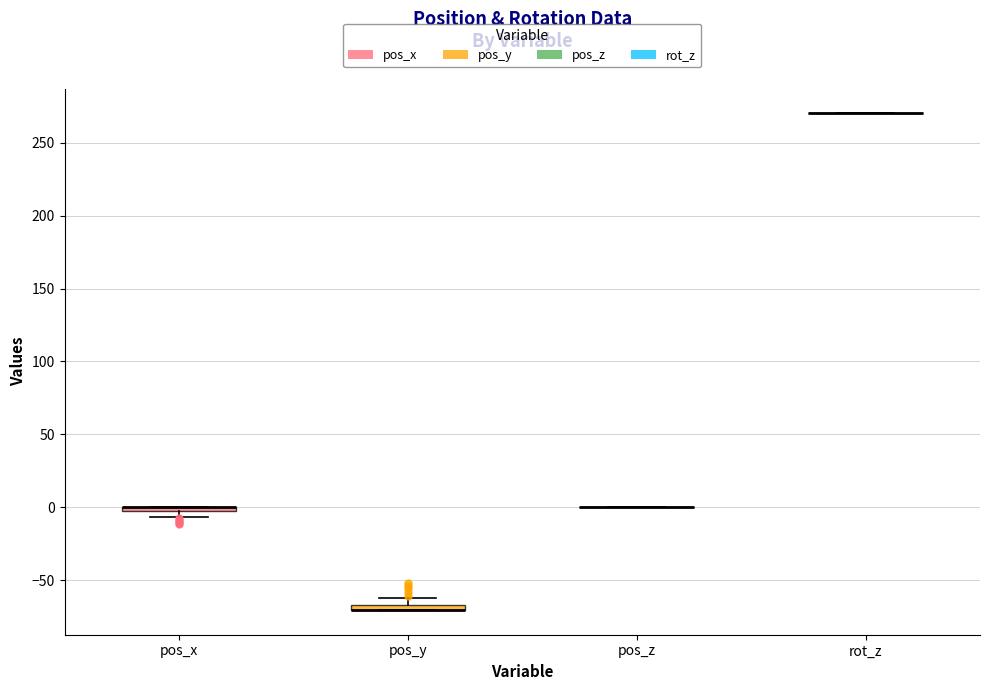

Where is the lower edge of the box for pos_y on the y-axis? The values are not printed on the chart, so give them approximately, as read against the axis.

-70